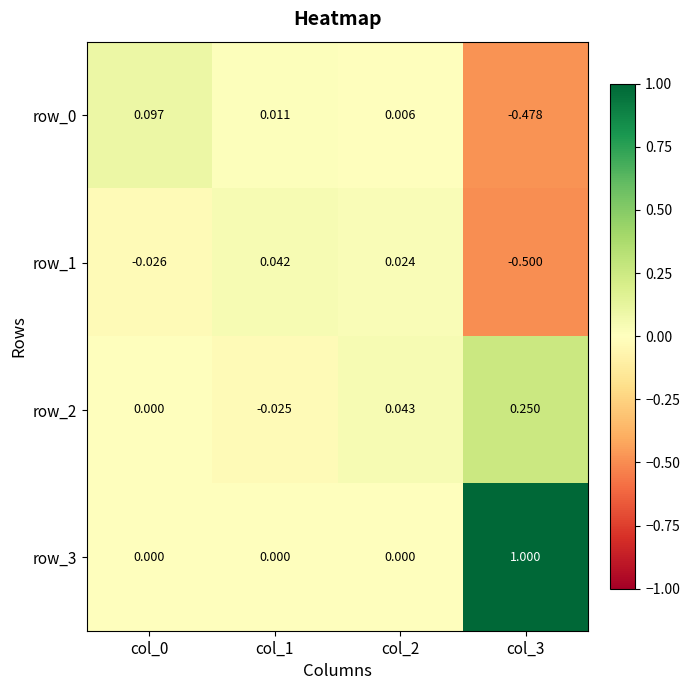

Rank the series at col_0 from highest to lowest value.

row_0, row_2, row_3, row_1